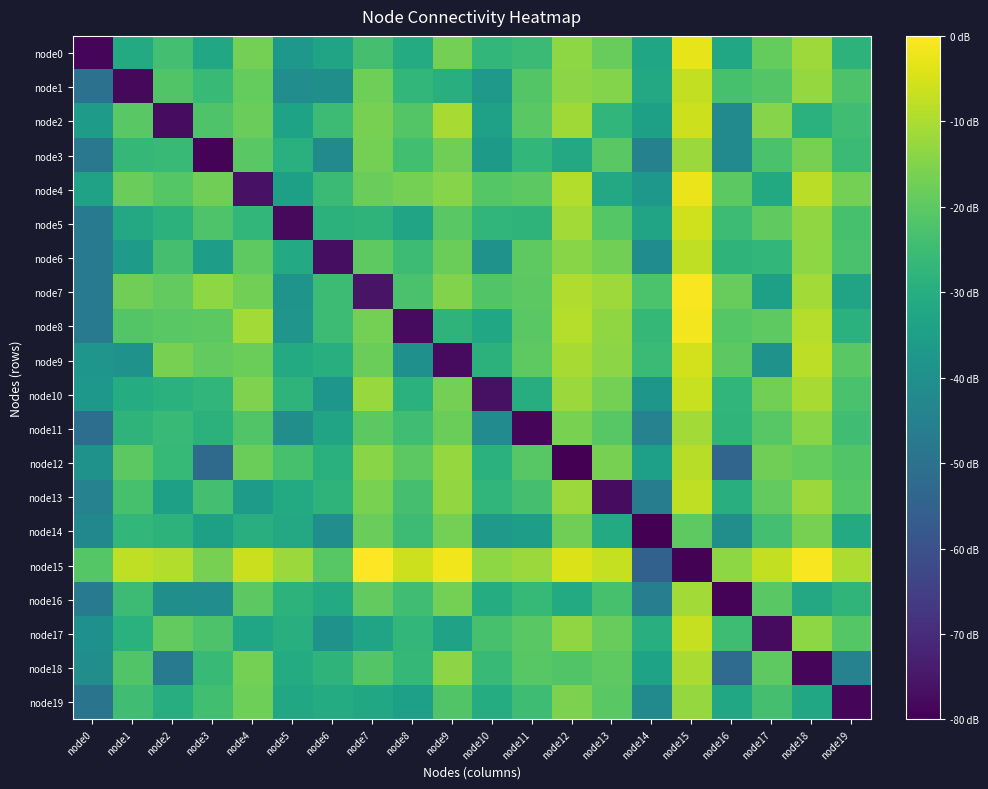

Which series has the widest spread of values?

node15